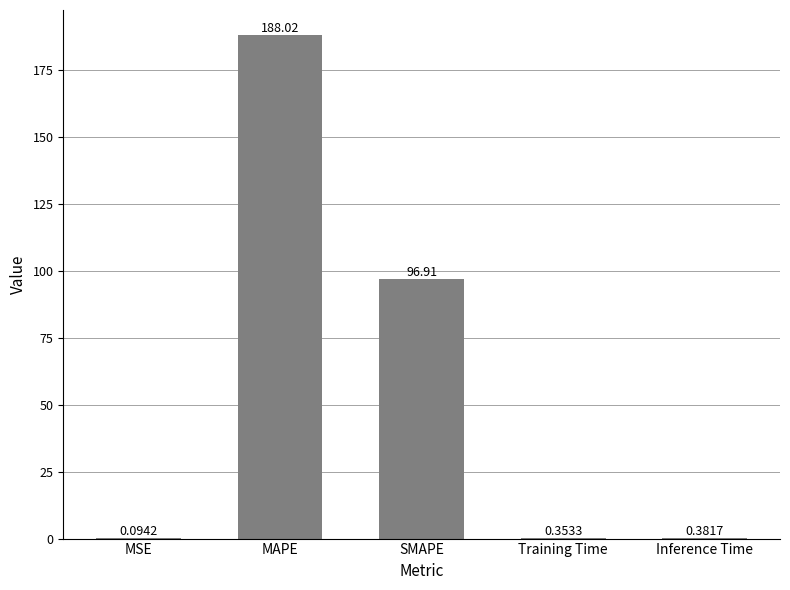

What is the sum of the values at Inference Time and MSE?

0.5